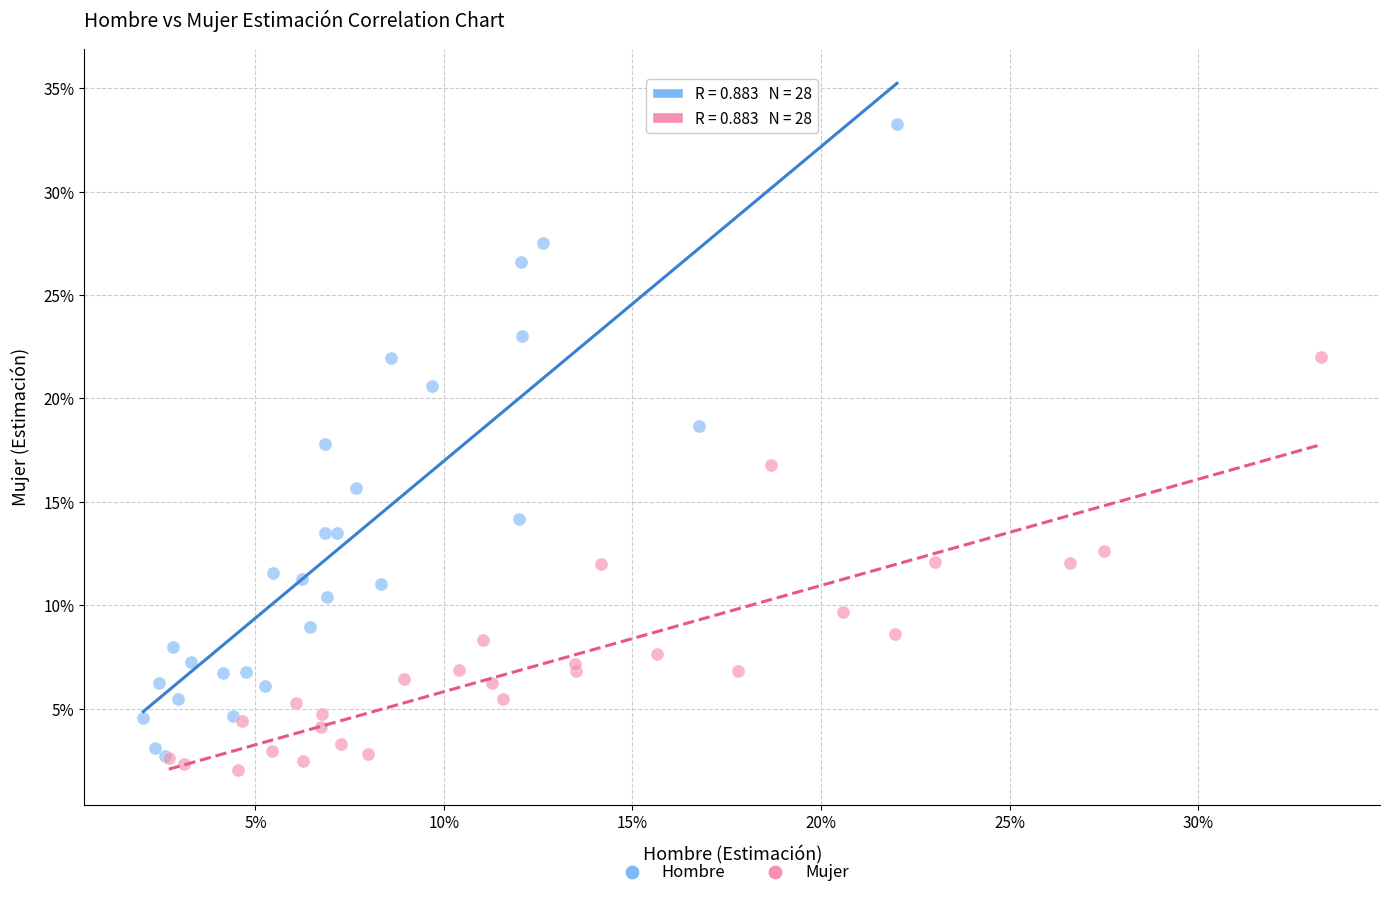

Which series contains the lowest Y value?

Mujer